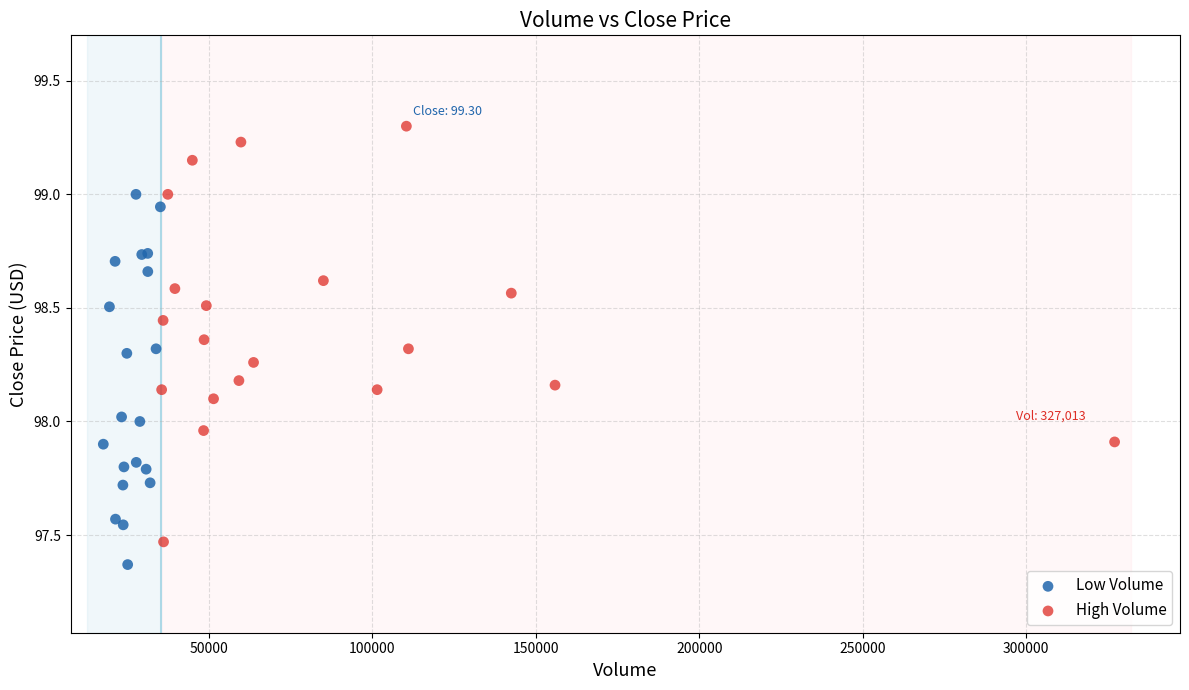

Which series reaches the maximum Y coordinate?

High Volume